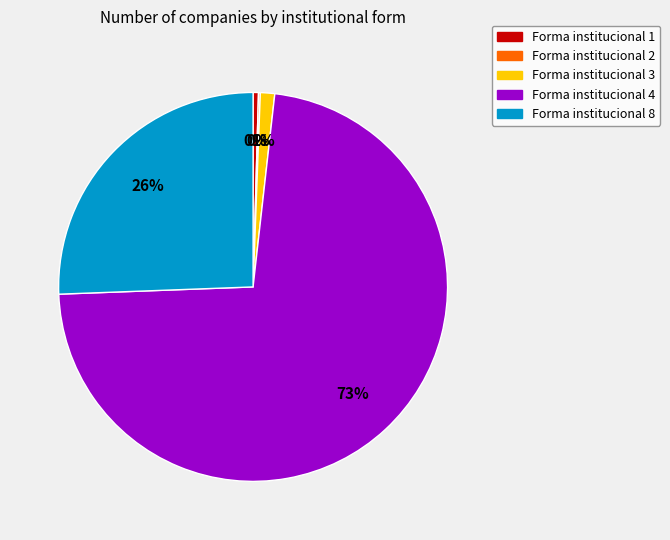

Is there a majority slice in this chart?

Yes